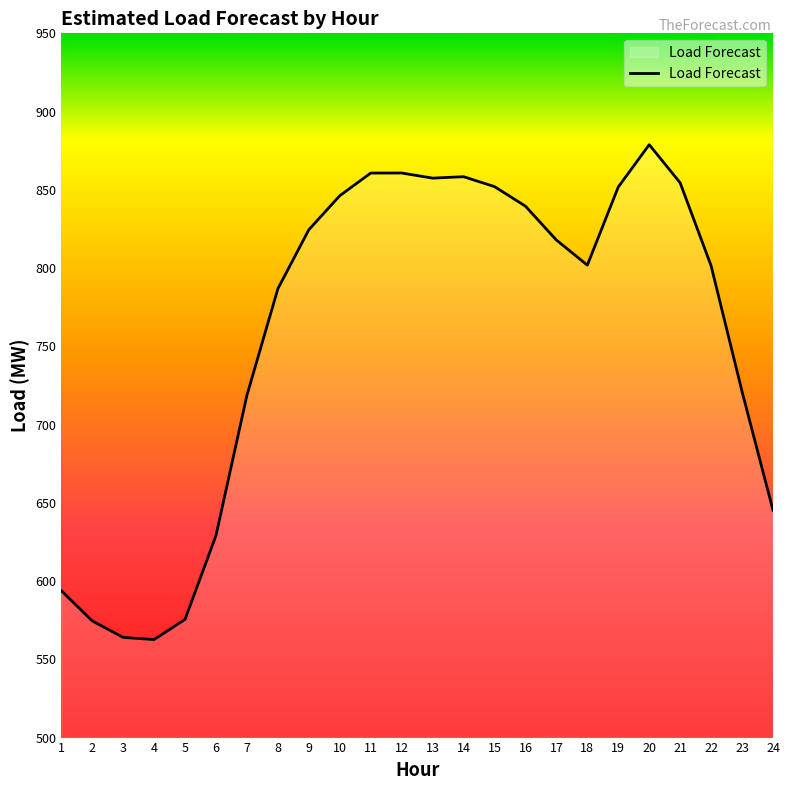

What is the minimum value shown in the chart?

562.6